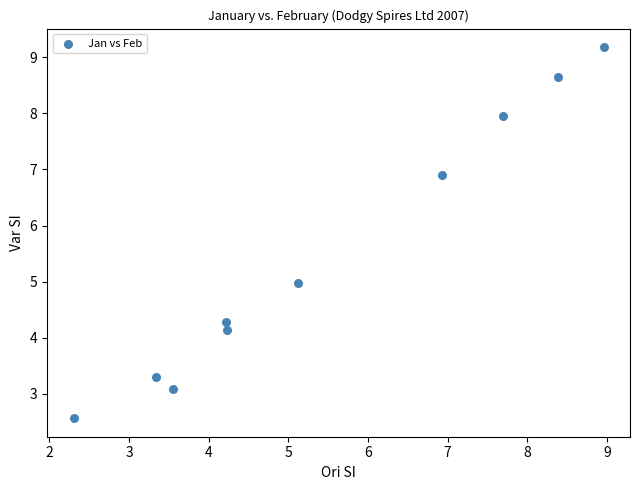

What is the range of Y values (max minus min)?

6.6